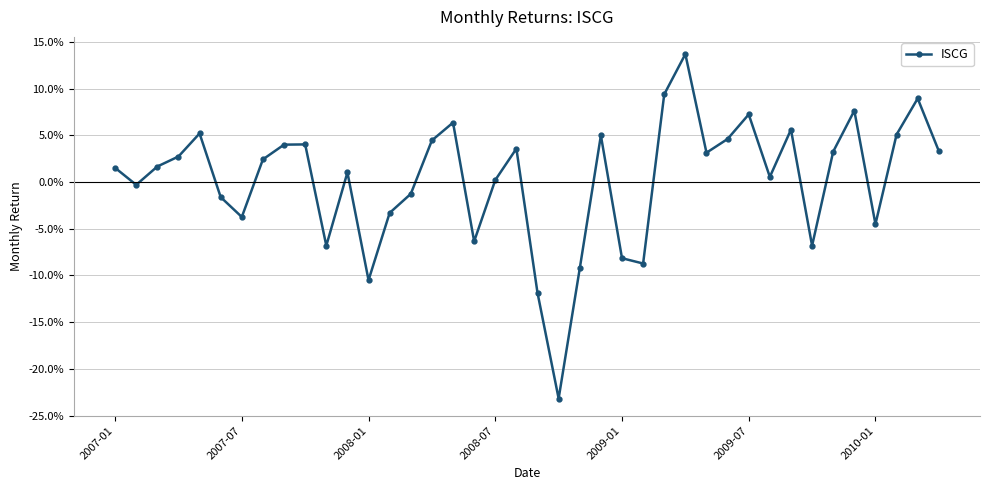

Does the chart have visible grid lines?

Yes